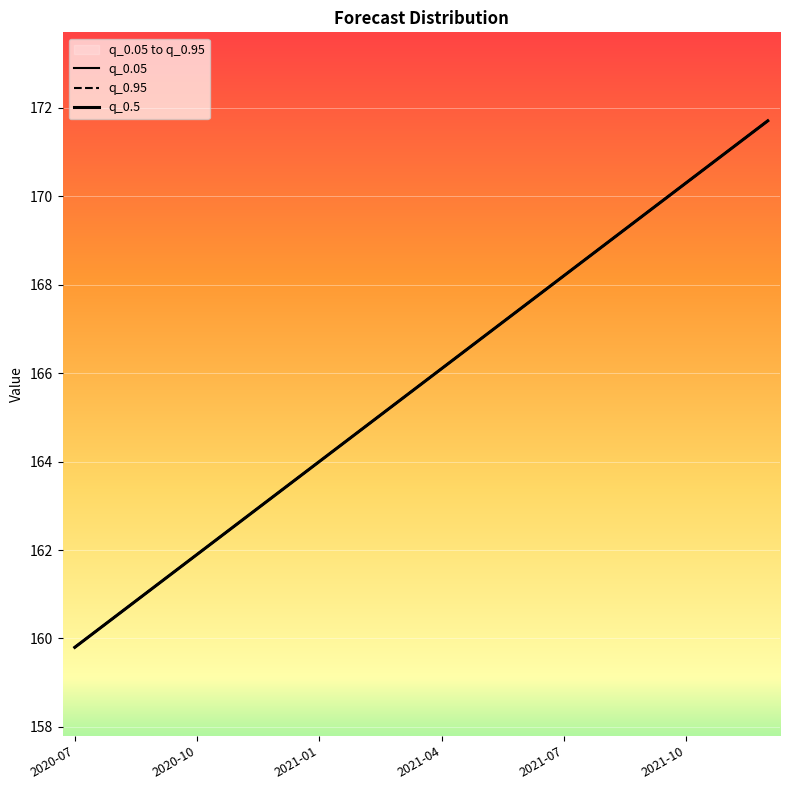

Which has a higher value, 2021-08-01 or 2021-01-01?

2021-08-01